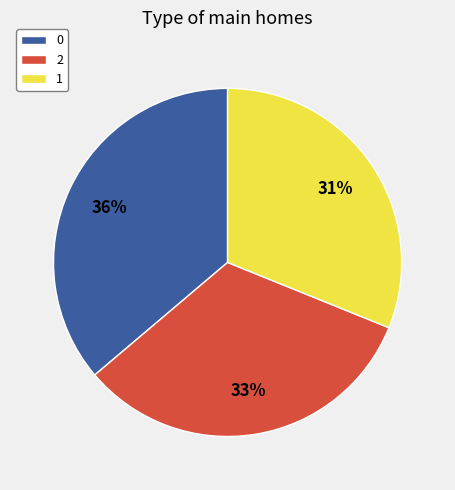

Which category has the smallest portion of the pie?

1